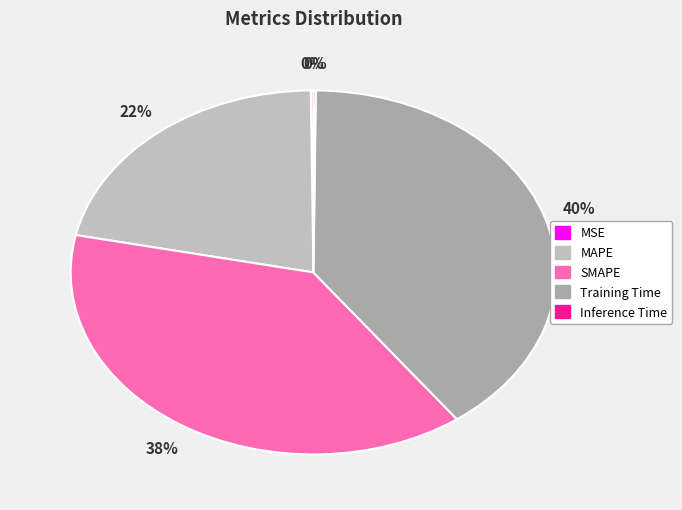

What percentage do MAPE and MSE together represent?

21.7%